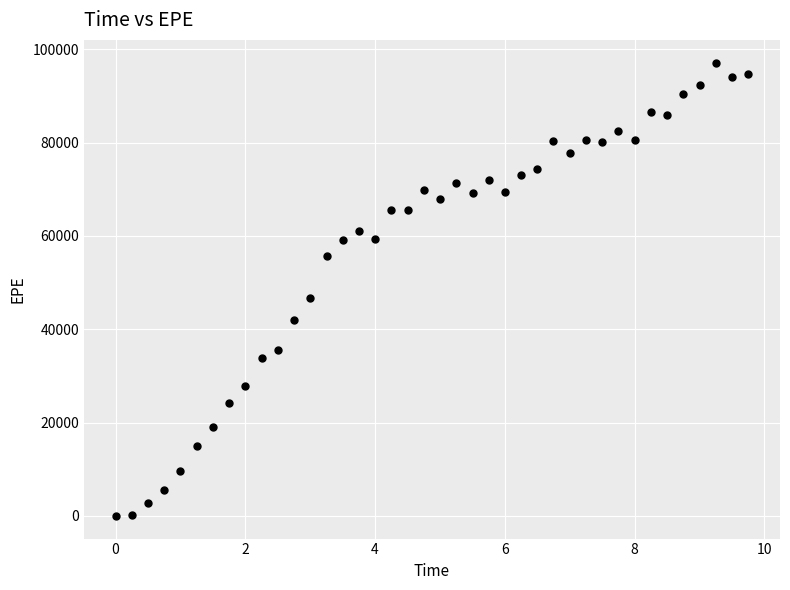

What Y value in the scatter plot is closest to 48564?

46594.4